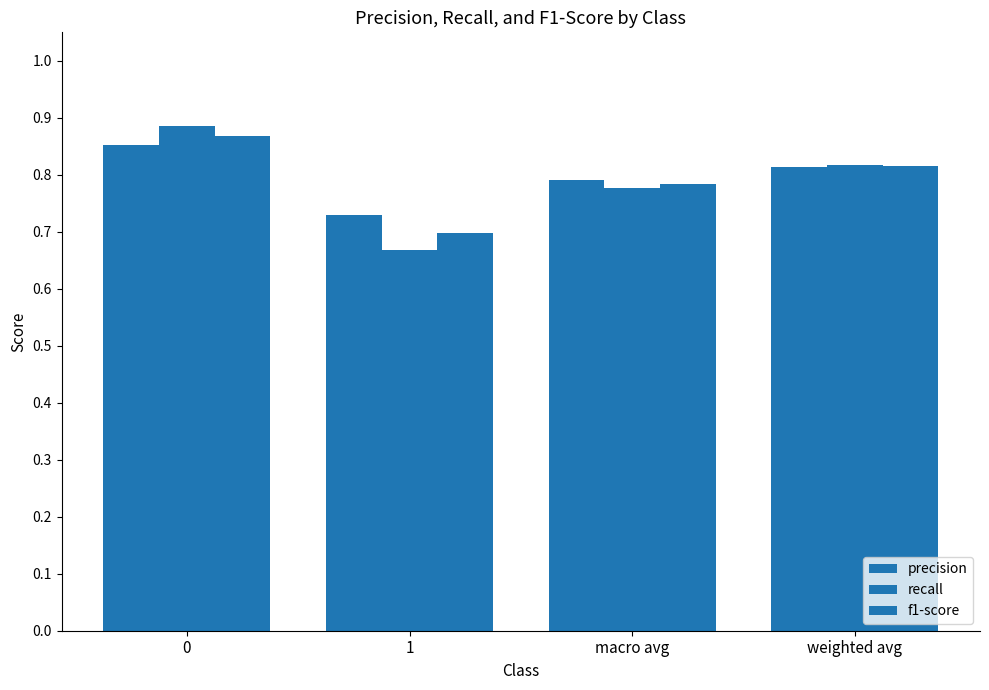

What is the greatest value displayed?

0.9